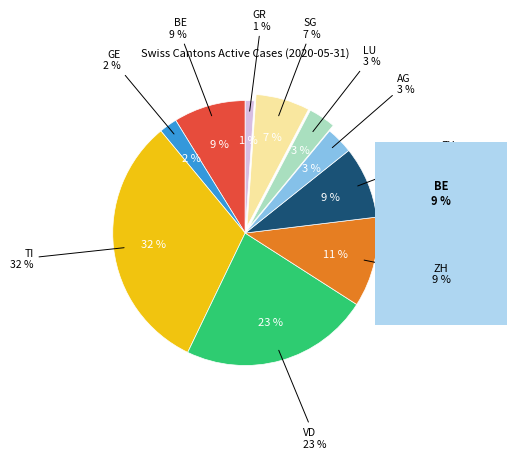

How many slices are in this pie chart?

10